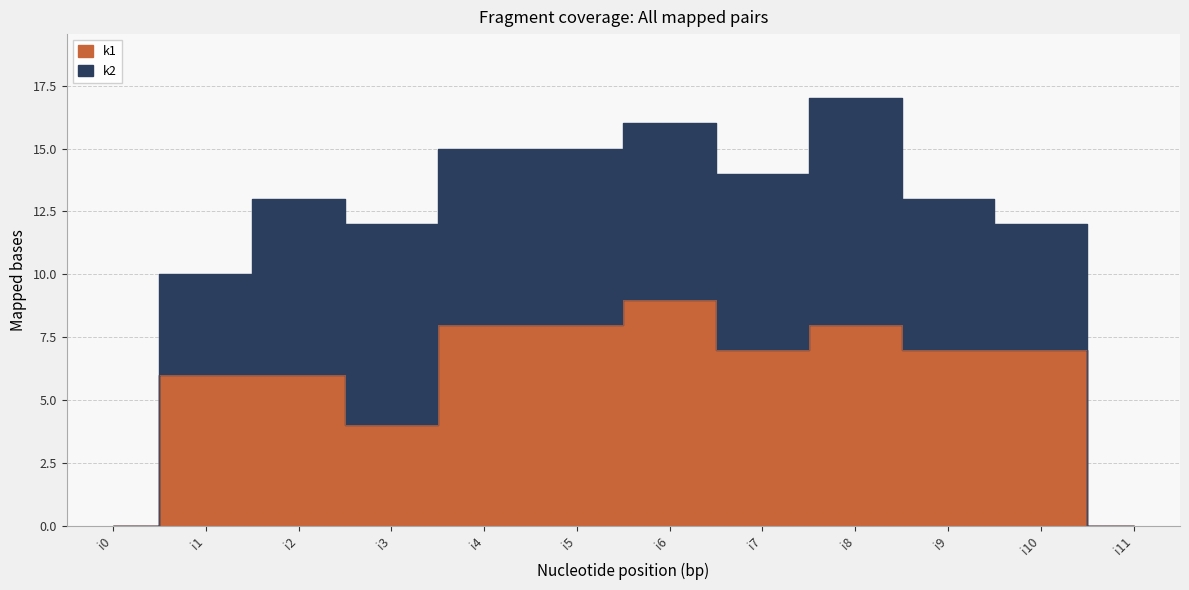

What is the value of the 7th point from the left?

9